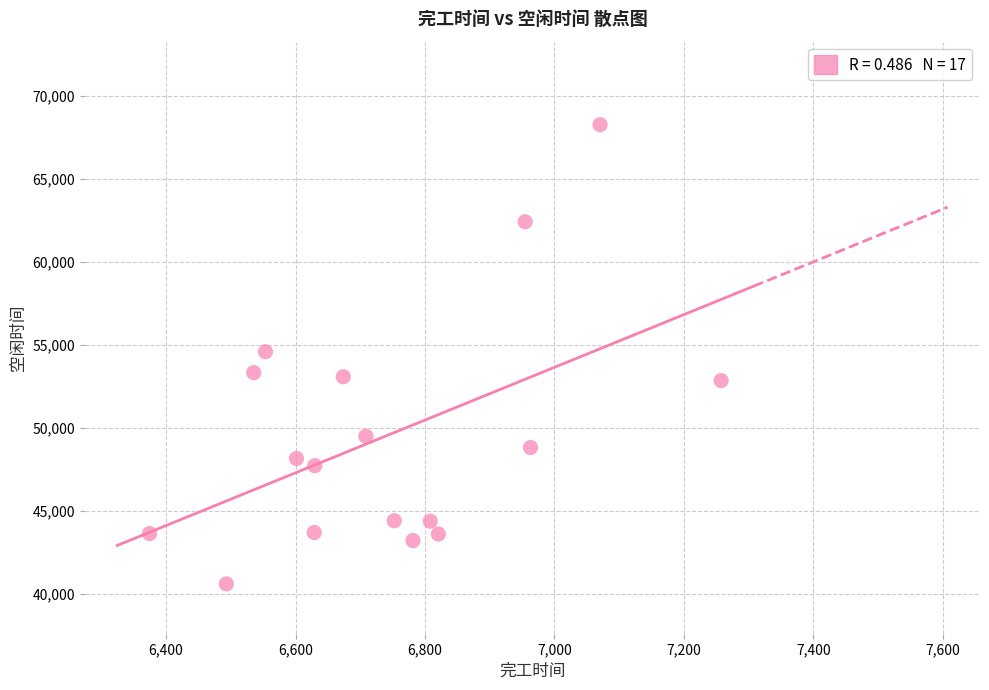

What is the range of Y values (max minus min)?

27659.3